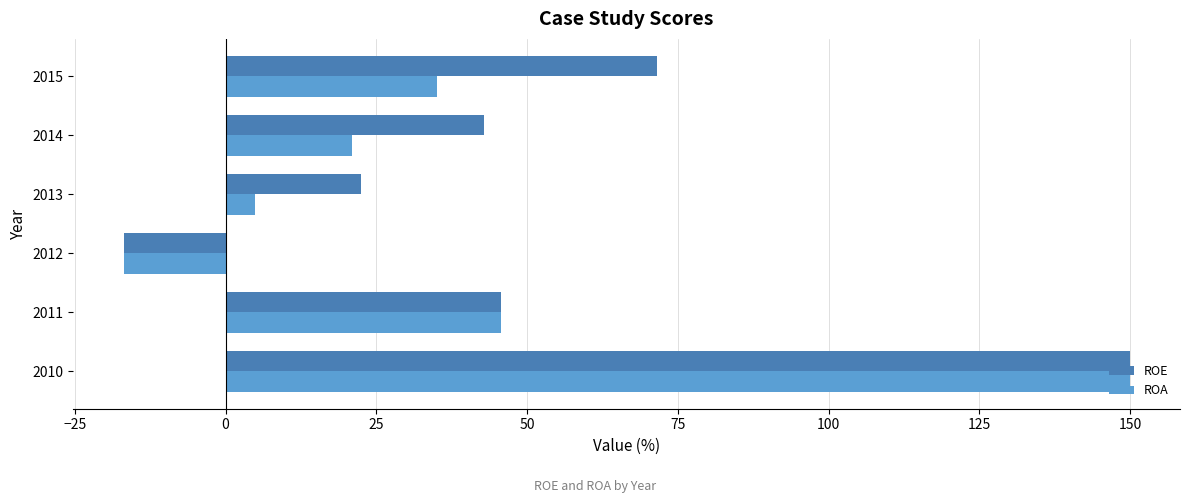

List the series in order of their overall mean, highest first.

ROE, ROA